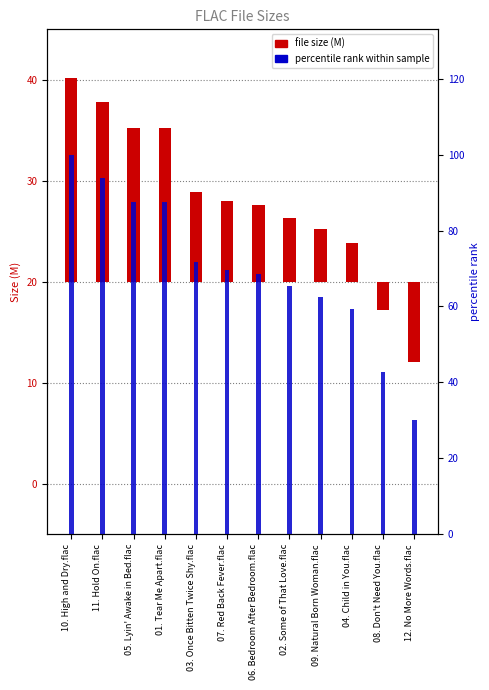

Between 11. Hold On.flac and 01. Tear Me Apart.flac, which series saw the biggest shift?

percentile rank within sample